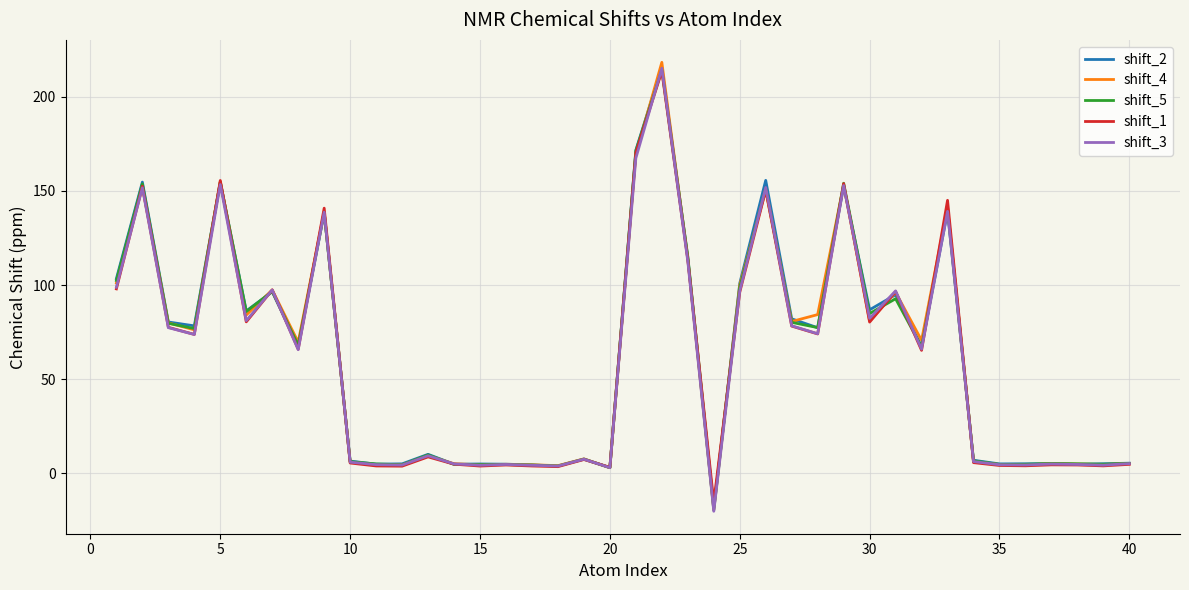

What is the minimum value for shift_4?

-19.3